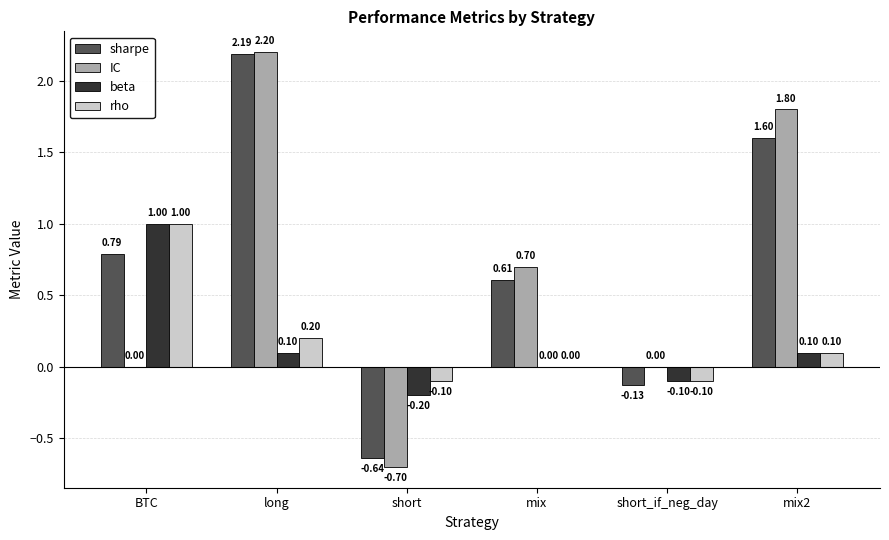

Are the bars horizontal?

No